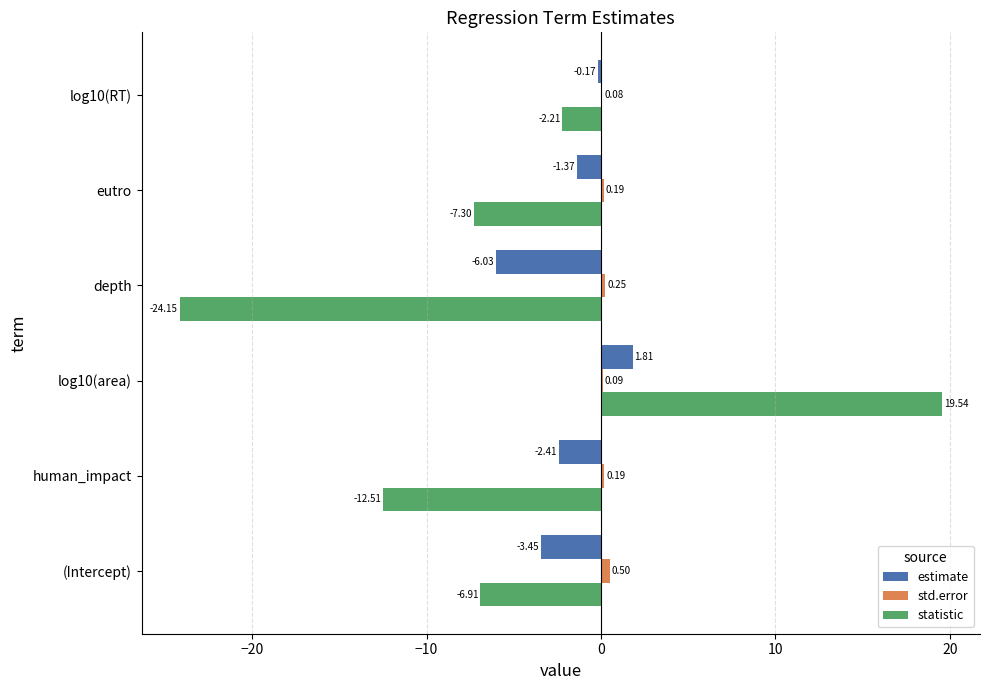

At which category is the sum across all series the highest?

log10(area)